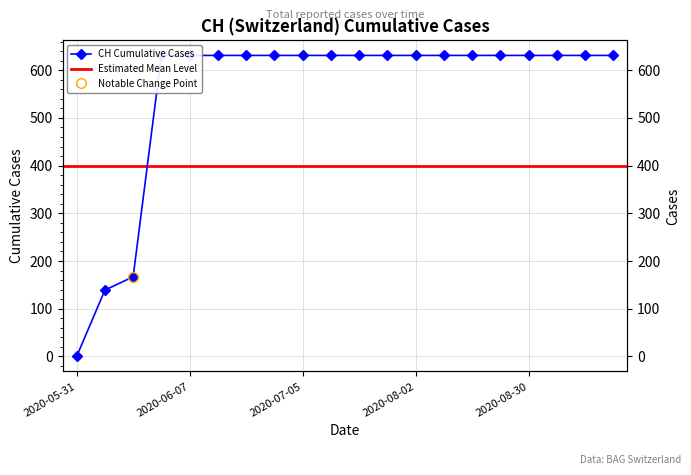

What is the change in value from 2020-06-02 to 2020-08-30?

+464